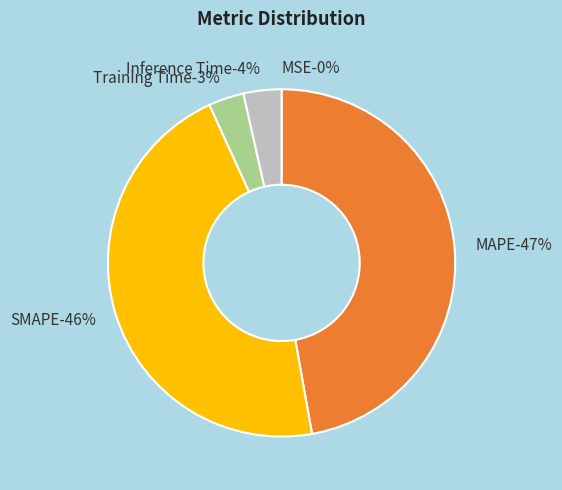

True or false: MSE accounts for 0% of the total.

True